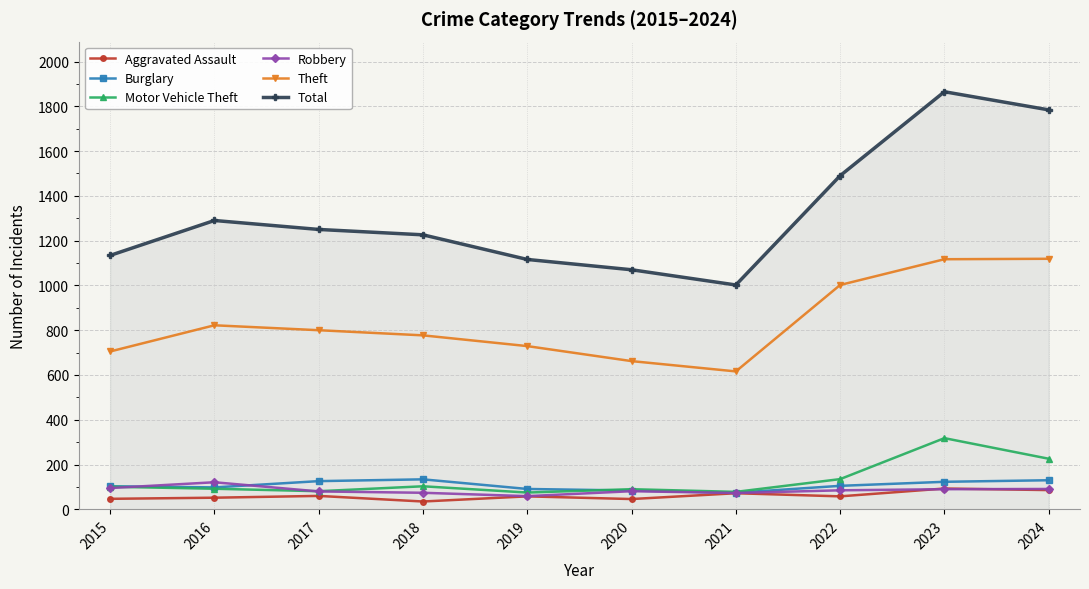

What is the total value across all series at 2022?

2875